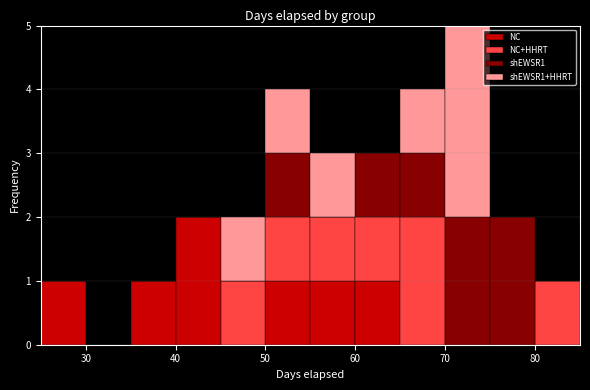

What is the total height of the stacked bar covering 65 to 70 on the x-axis? The values are not printed on the chart, so give them approximately, as read against the axis.

4